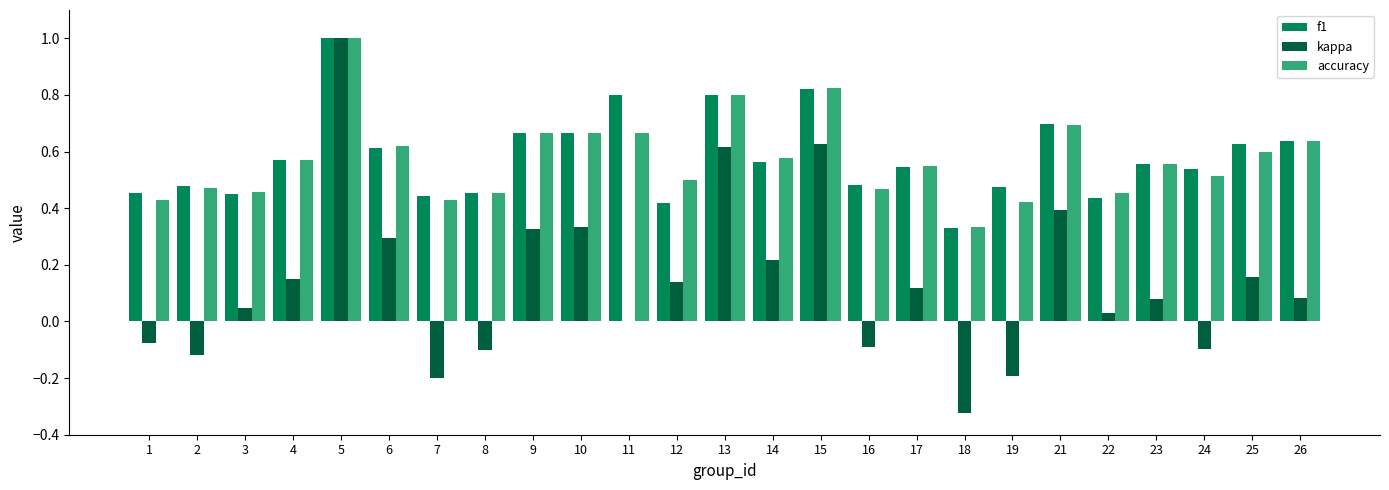

Between 4 and 19, which series saw the biggest shift?

kappa